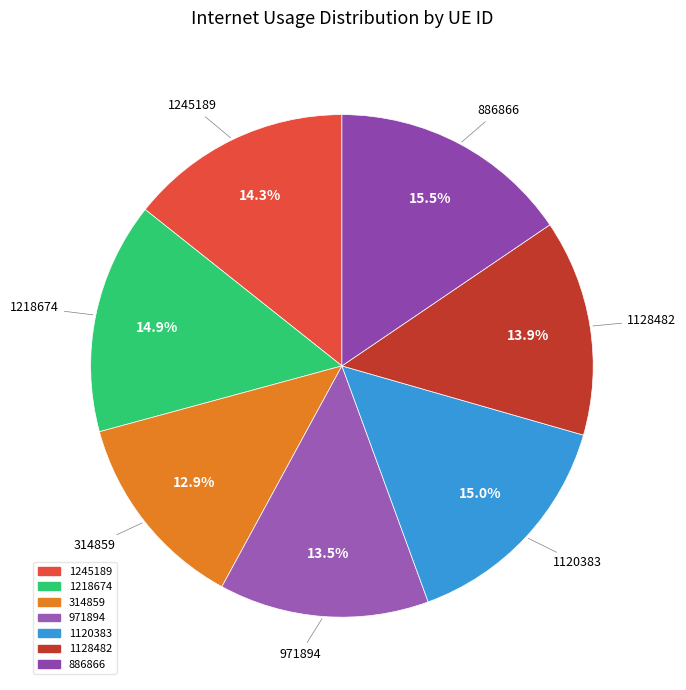

To the nearest percent, what is the combined percentage of 886866 and 1120383?

30%